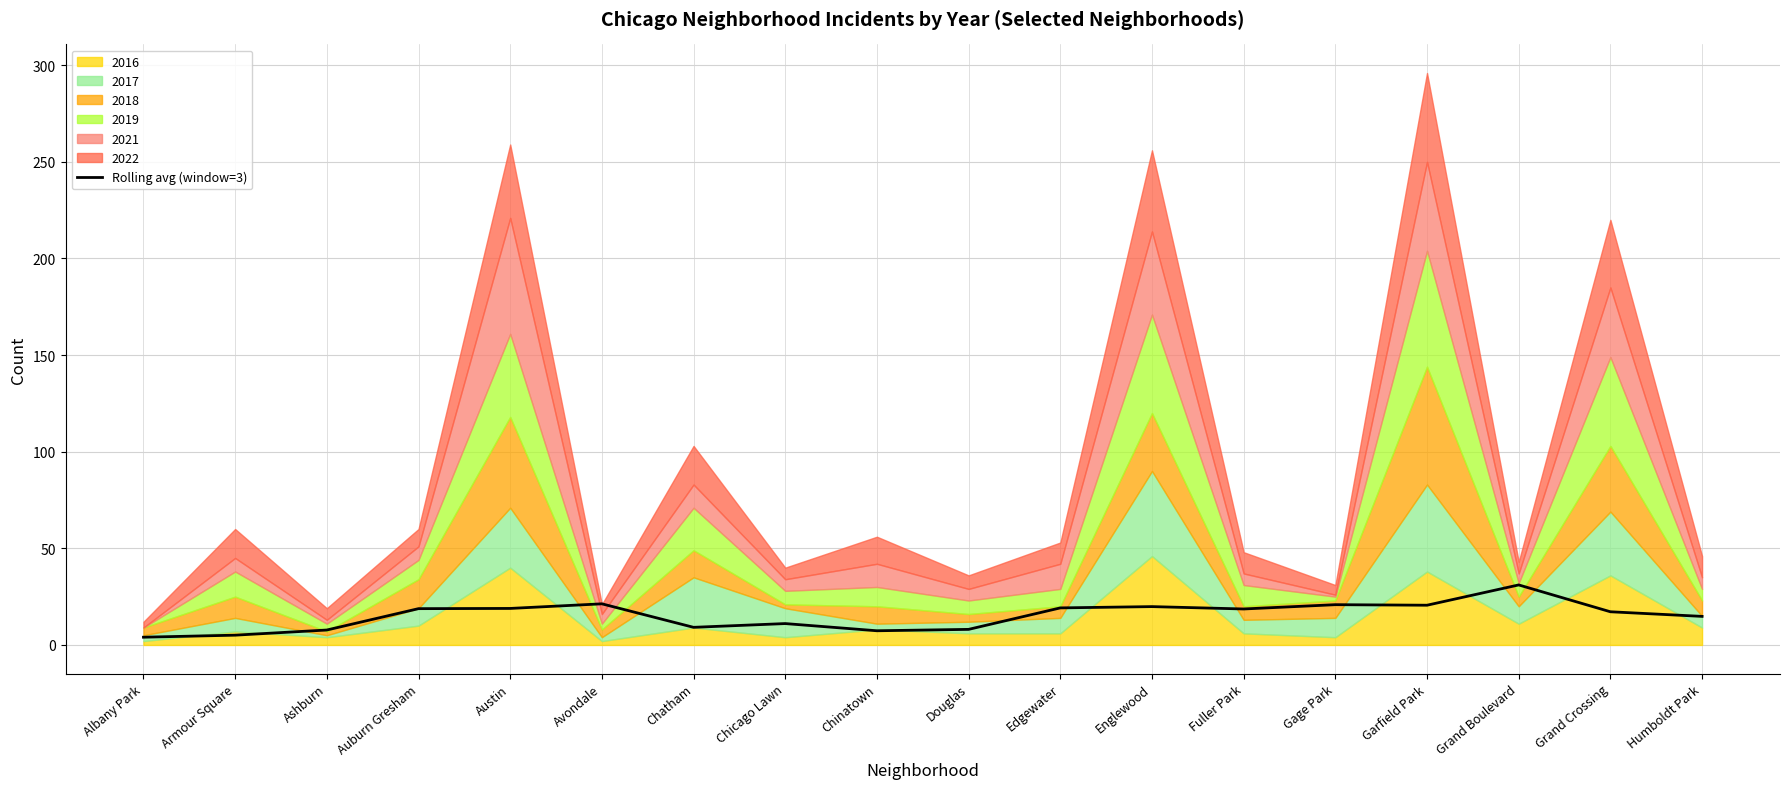

At which category does the data reach its first local valley?

Chatham